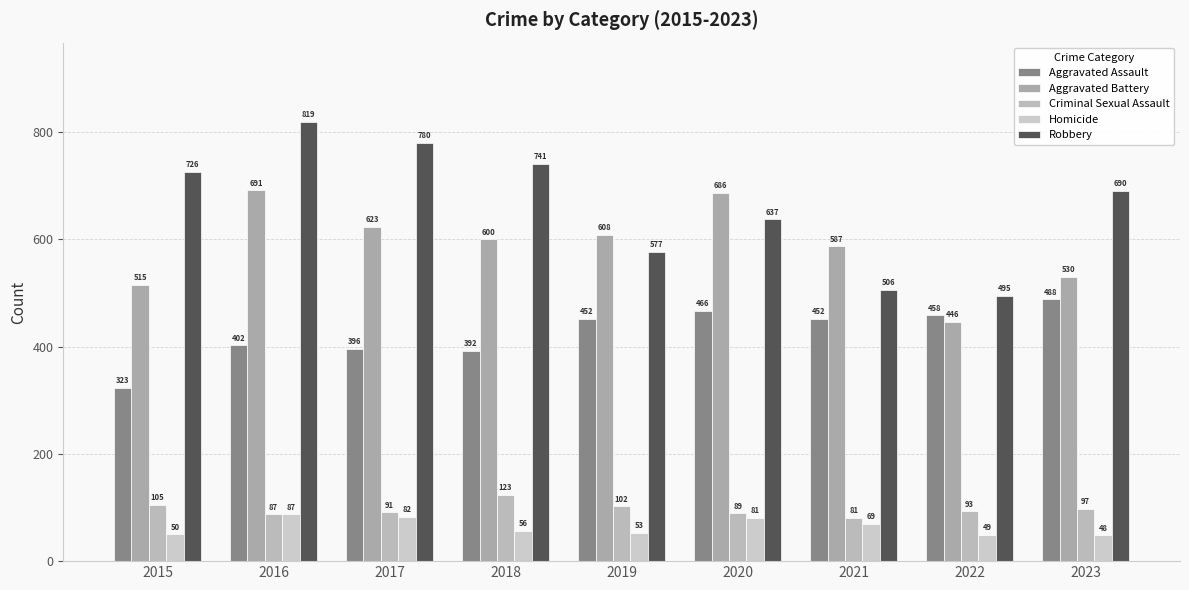

What is the value of the Aggravated Battery bar at the 9th from the left?

530